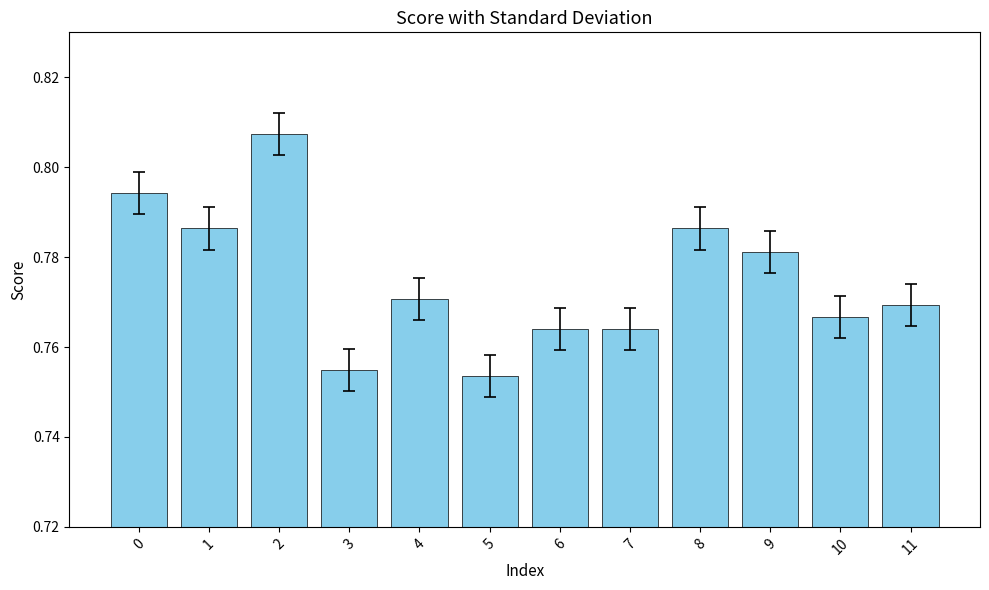

Count the values in the range 0 to 1.

12